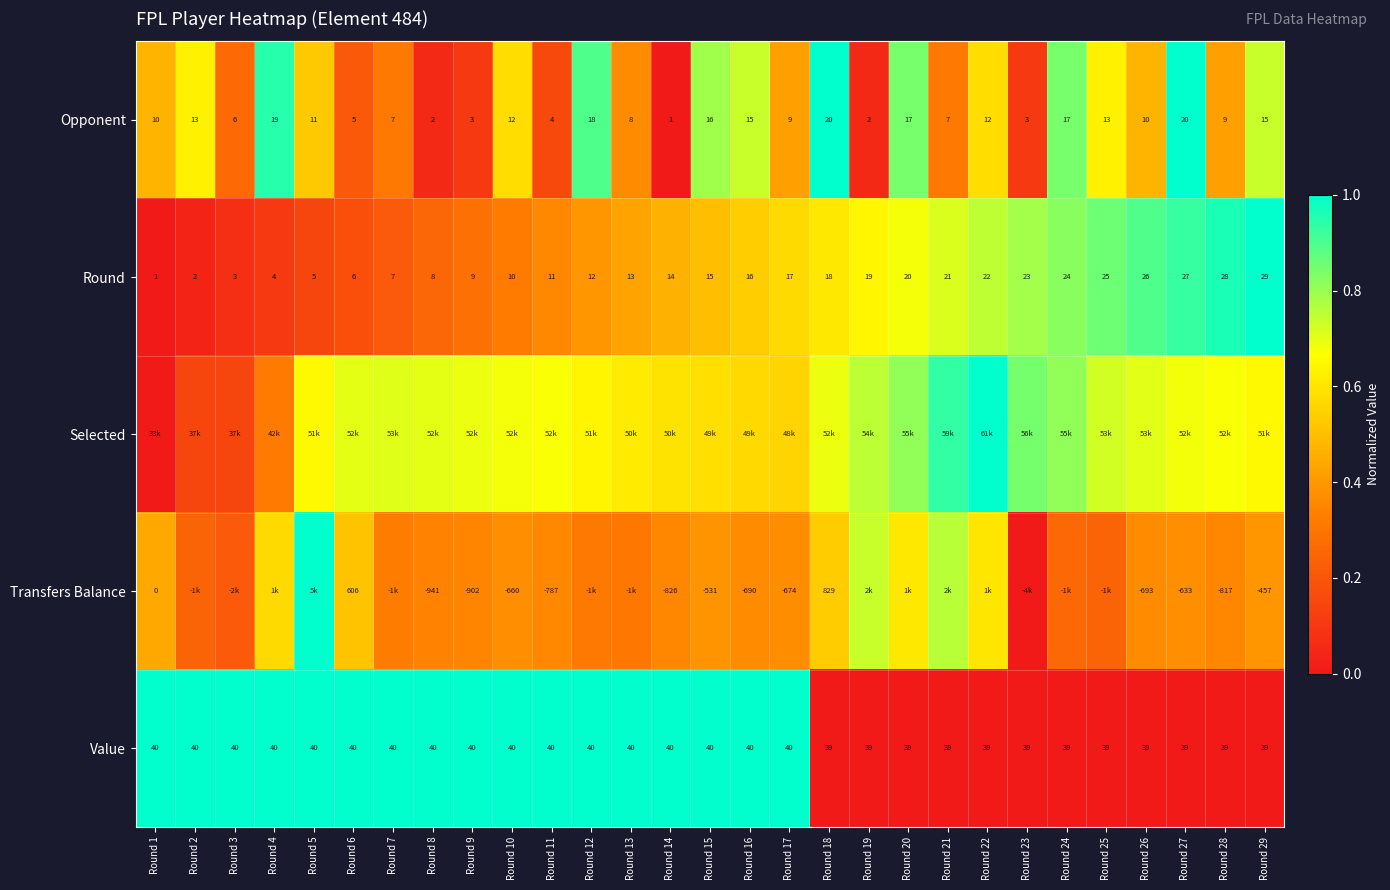

True or false: Selected has a value of 0.7 at Round 6.

True